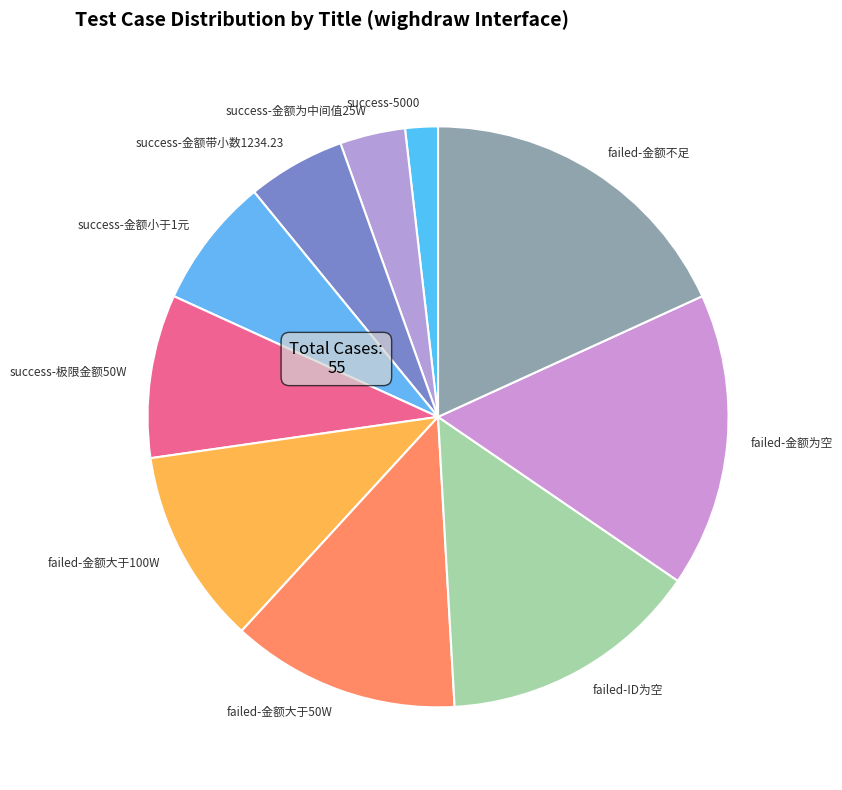

What is the smallest slice in the pie chart?

success-5000